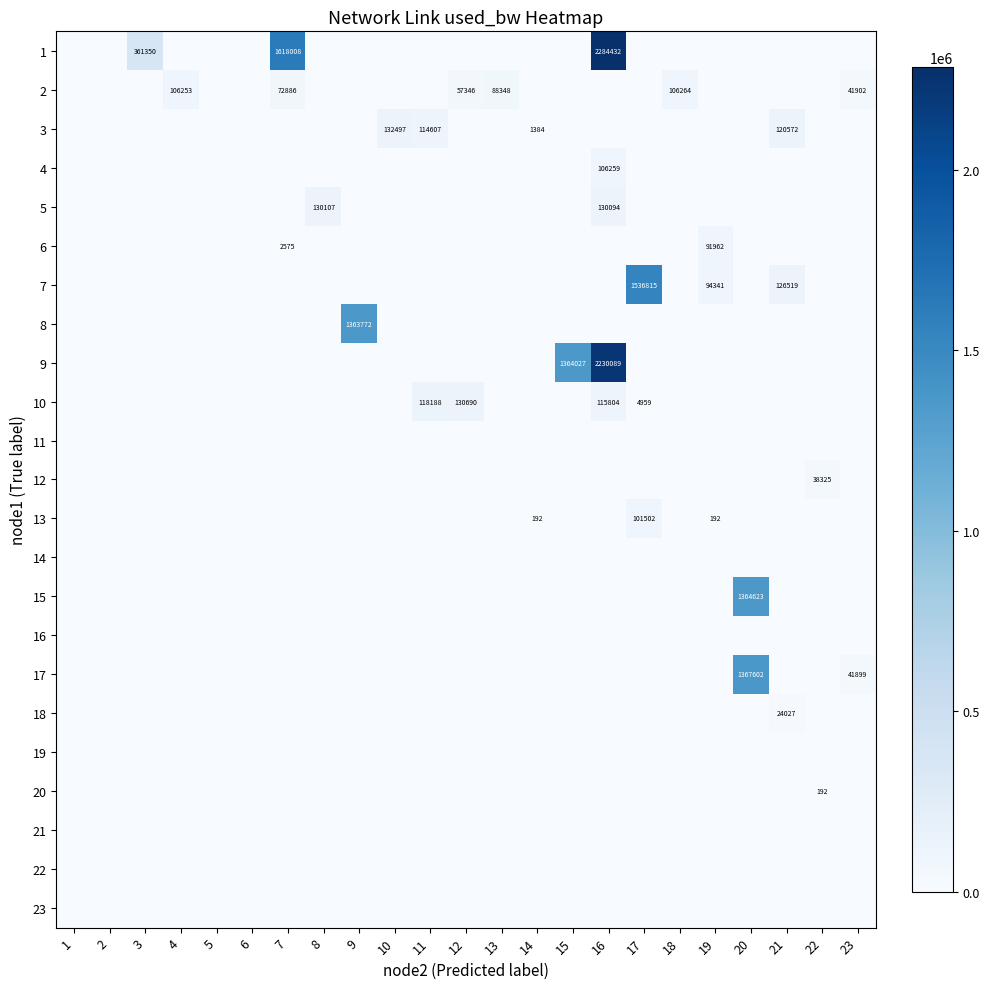

Where is 17 nearest to the value 683800?

23